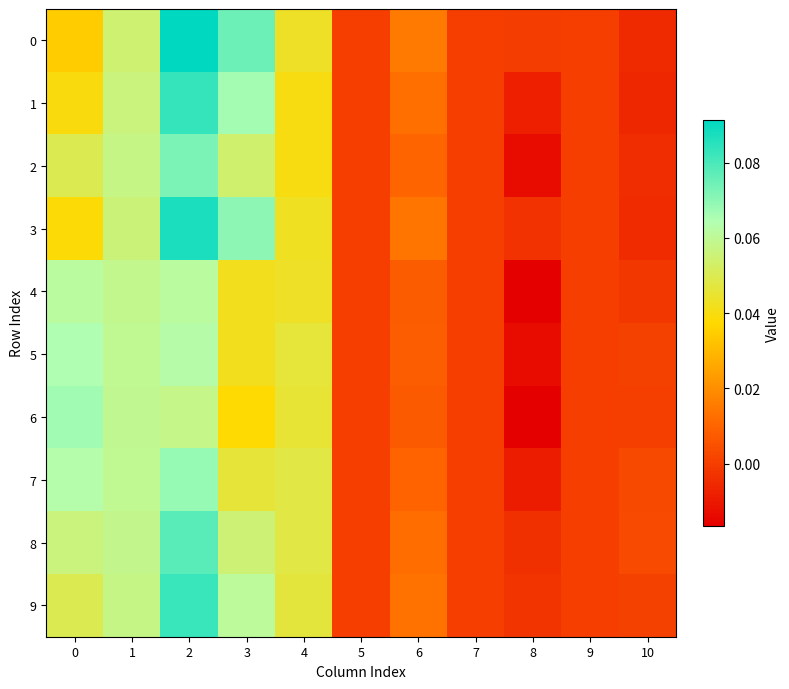

Between 0 and 6, which series saw the biggest shift?

6